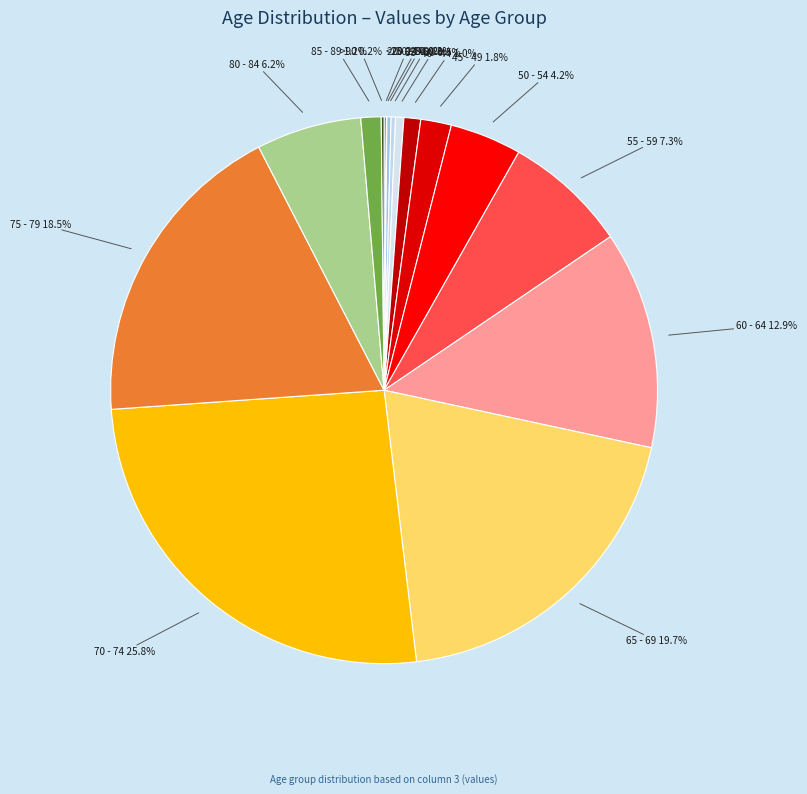

Combined, do 45 - 49 and 35 - 39 account for over 50%?

No